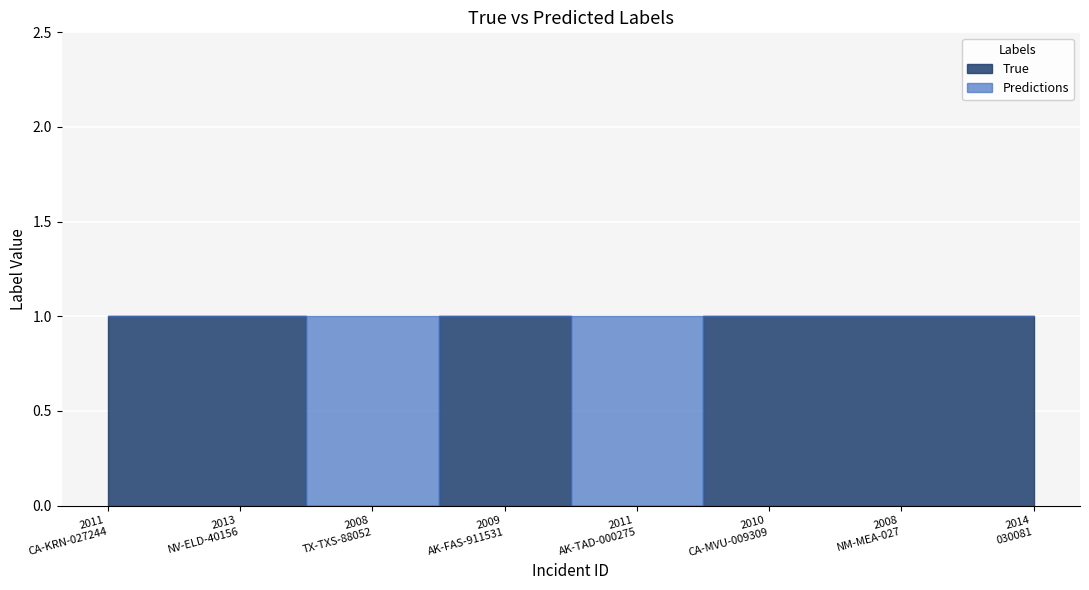

Reading left to right, list all the values displayed in this chart.

True: 1	1	0	1	0	1	1	1
Predictions: 0	0	1	0	1	0	0	0